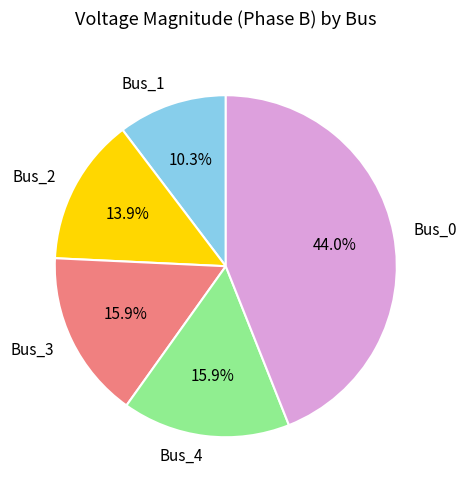

Count the number of slices in the pie.

5